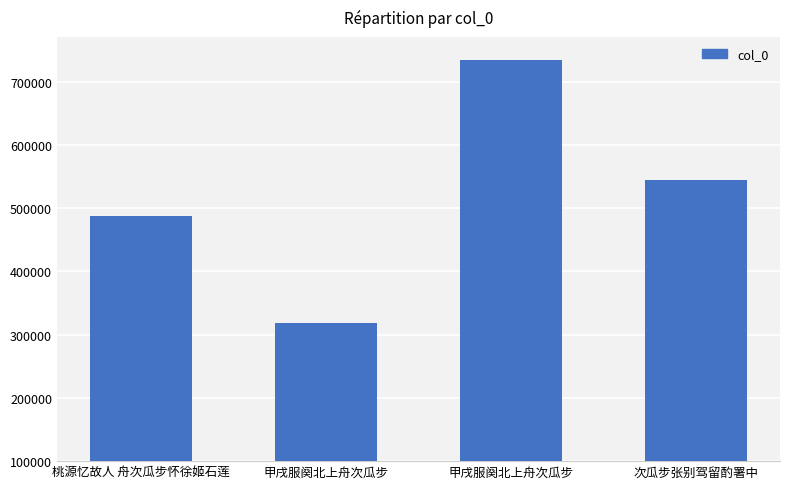

Count the number of categories in the chart.

4